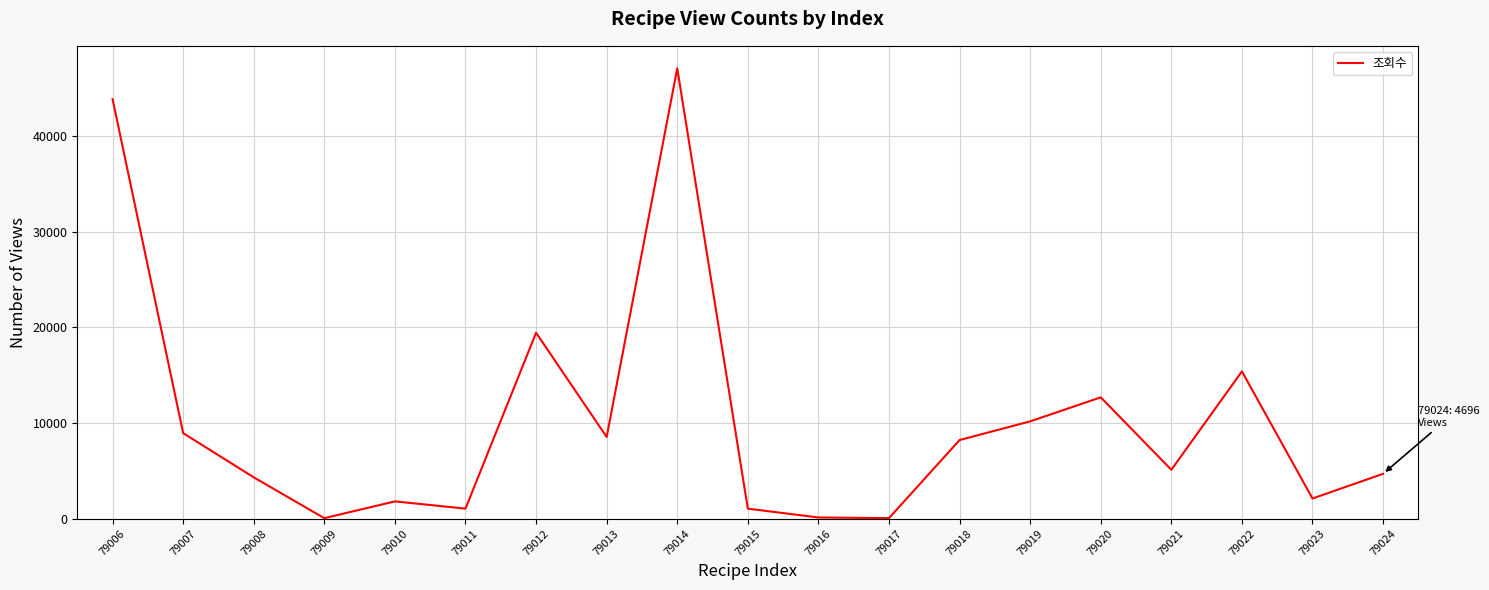

Is it true that the value at 79006 is 62263?

False